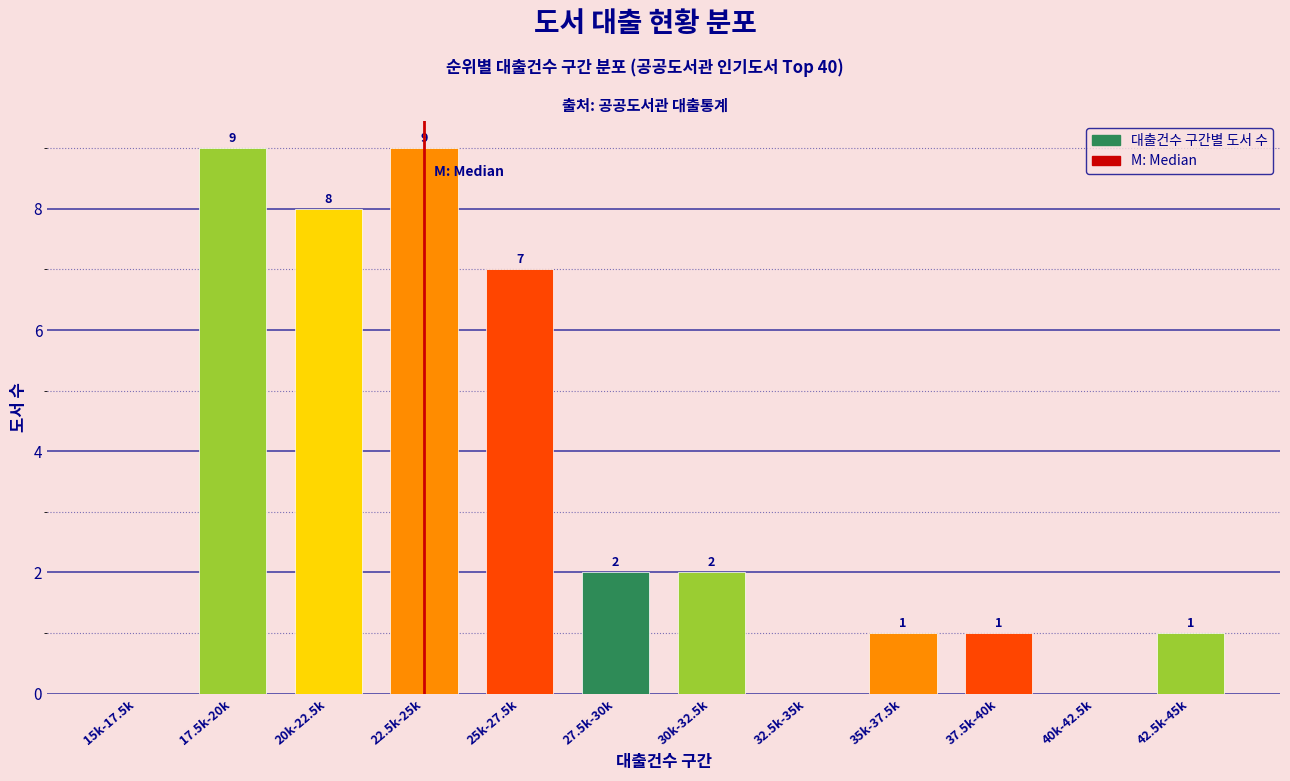

Reading right to left, what are all the values shown in this chart?

42.5k-45k=1	40k-42.5k=0	37.5k-40k=1	35k-37.5k=1	32.5k-35k=0	30k-32.5k=2	27.5k-30k=2	25k-27.5k=7	22.5k-25k=9	20k-22.5k=8	17.5k-20k=9	15k-17.5k=0